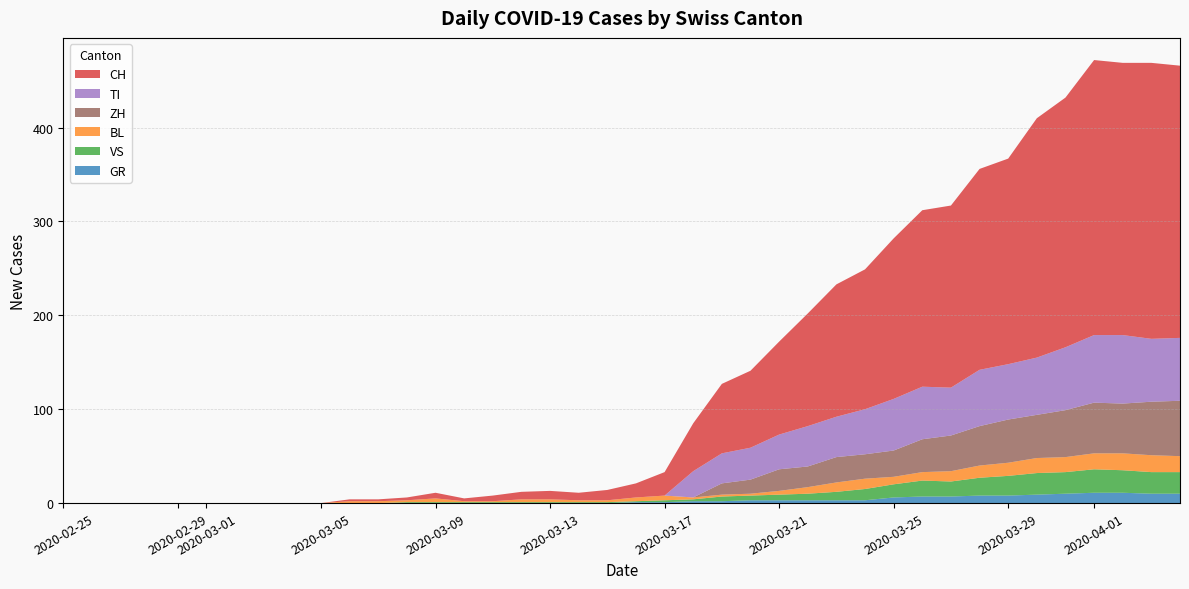

Reading right to left, what are all the values shown in this chart?

CH: 39=290	38=294	37=290	36=293	35=266	34=255	33=219	32=214	31=194	30=188	29=171	28=149	27=141	26=120	25=99	24=82	23=74	22=51	21=25	20=15	19=11	18=8	17=9	16=8	15=6	14=3	13=6	12=3	11=2	10=2	9=0	8=0	7=0	6=0	5=0	4=0	3=0	2=0	1=0	0=0
GR: 39=10	38=10	37=11	36=11	35=10	34=9	33=8	32=8	31=7	30=7	29=6	28=3	27=3	26=3	25=3	24=3	23=2	22=2	21=1	20=1	19=0	18=0	17=0	16=0	15=0	14=0	13=0	12=0	11=0	10=0	9=0	8=0	7=0	6=0	5=0	4=0	3=0	2=0	1=0	0=0
VS: 39=23	38=23	37=24	36=25	35=23	34=23	33=21	32=19	31=16	30=17	29=14	28=12	27=9	26=7	25=6	24=5	23=5	22=2	21=2	20=1	19=1	18=1	17=1	16=1	15=1	14=1	13=1	12=1	11=0	10=0	9=0	8=0	7=0	6=0	5=0	4=0	3=0	2=0	1=0	0=0
BL: 39=17	38=18	37=18	36=17	35=16	34=16	33=14	32=13	31=11	30=9	29=8	28=11	27=10	26=7	25=4	24=2	23=2	22=2	21=5	20=4	19=2	18=2	17=3	16=3	15=1	14=1	13=4	12=2	11=2	10=2	9=0	8=0	7=0	6=0	5=0	4=0	3=0	2=0	1=0	0=0
TI: 39=67	38=67	37=73	36=72	35=67	34=61	33=59	32=60	31=51	30=56	29=55	28=48	27=43	26=43	25=37	24=34	23=32	22=28	21=0	20=0	19=0	18=0	17=0	16=0	15=0	14=0	13=0	12=0	11=0	10=0	9=0	8=0	7=0	6=0	5=0	4=0	3=0	2=0	1=0	0=0
ZH: 39=59	38=57	37=53	36=54	35=50	34=46	33=46	32=42	31=38	30=35	29=28	28=26	27=27	26=22	25=23	24=15	23=12	22=0	21=0	20=0	19=0	18=0	17=0	16=0	15=0	14=0	13=0	12=0	11=0	10=0	9=0	8=0	7=0	6=0	5=0	4=0	3=0	2=0	1=0	0=0